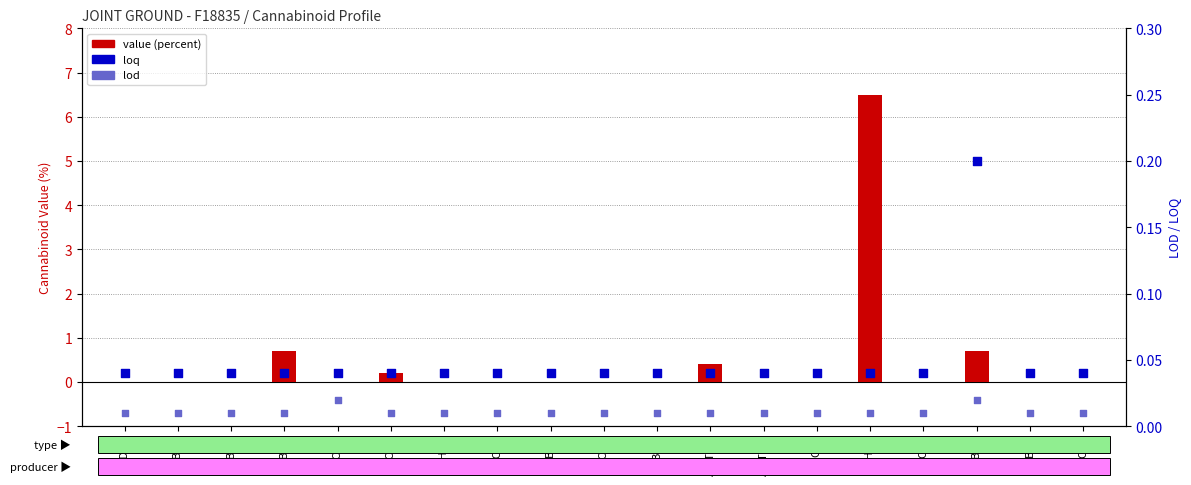

Which series contains the highest Y value?

value (percent)